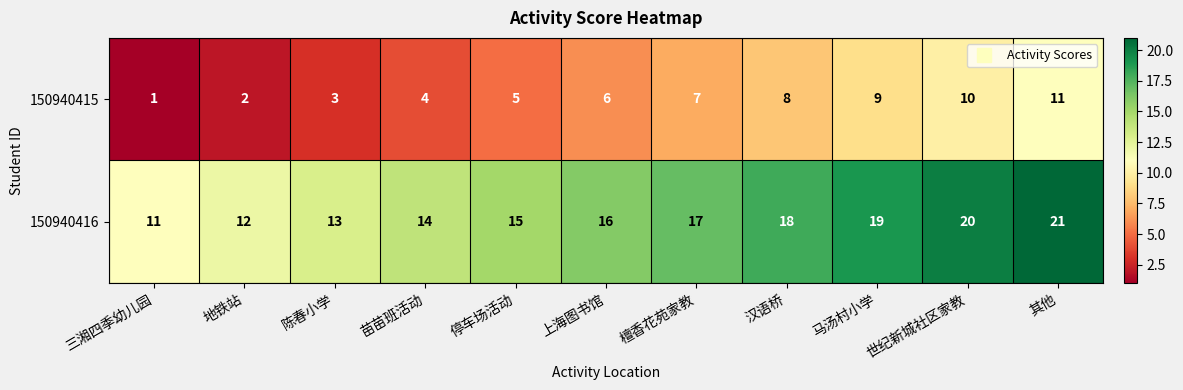

What is the spread (max minus min) of values at 檀香花苑家教?

10